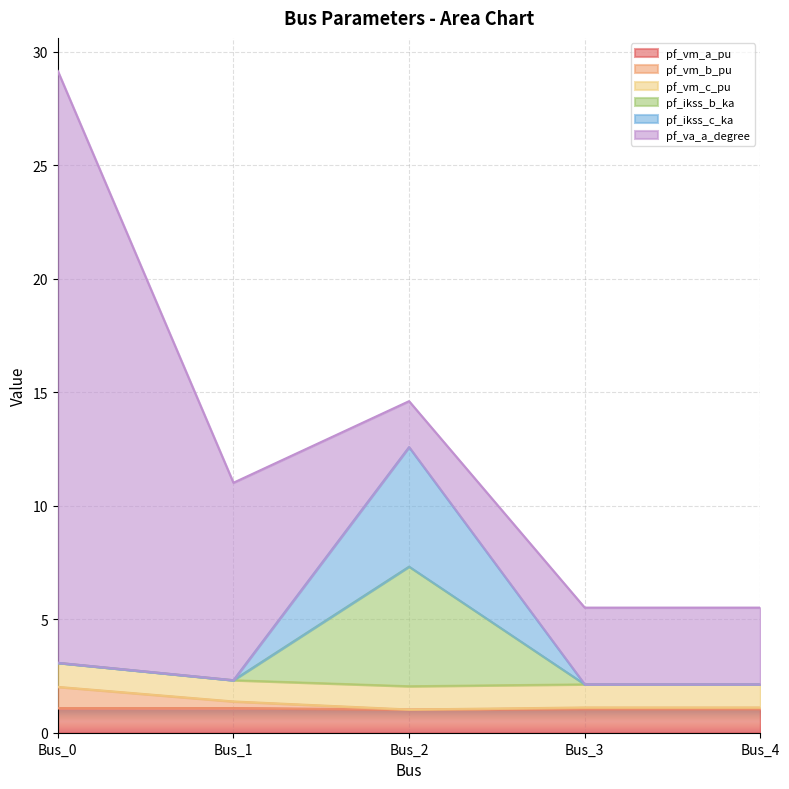

What is the lowest value of the pf_va_a_degree series?

2.0